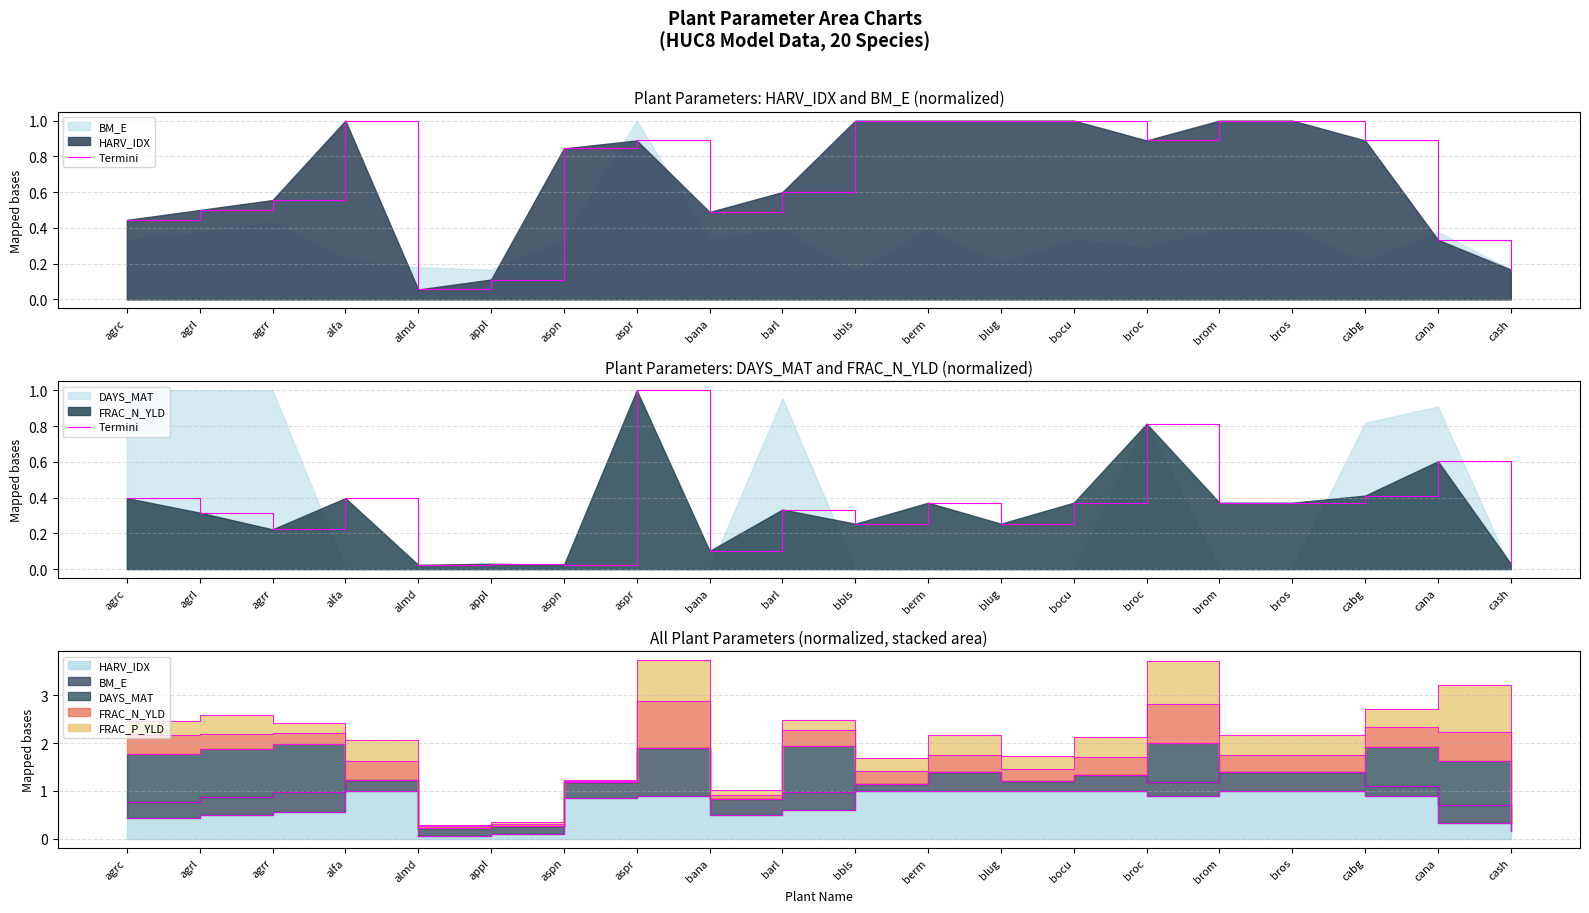

At which category does the data reach its first local peak?

alfa